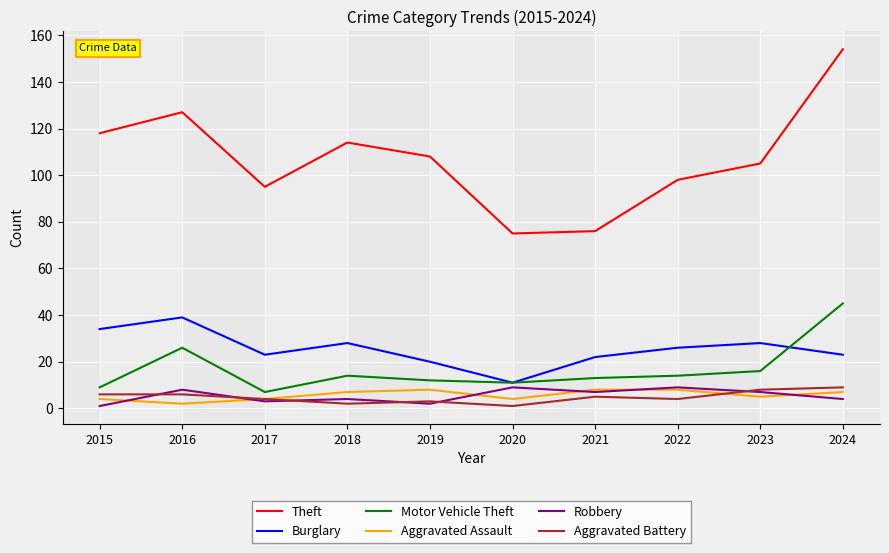

What is the sum of all Burglary values?

254